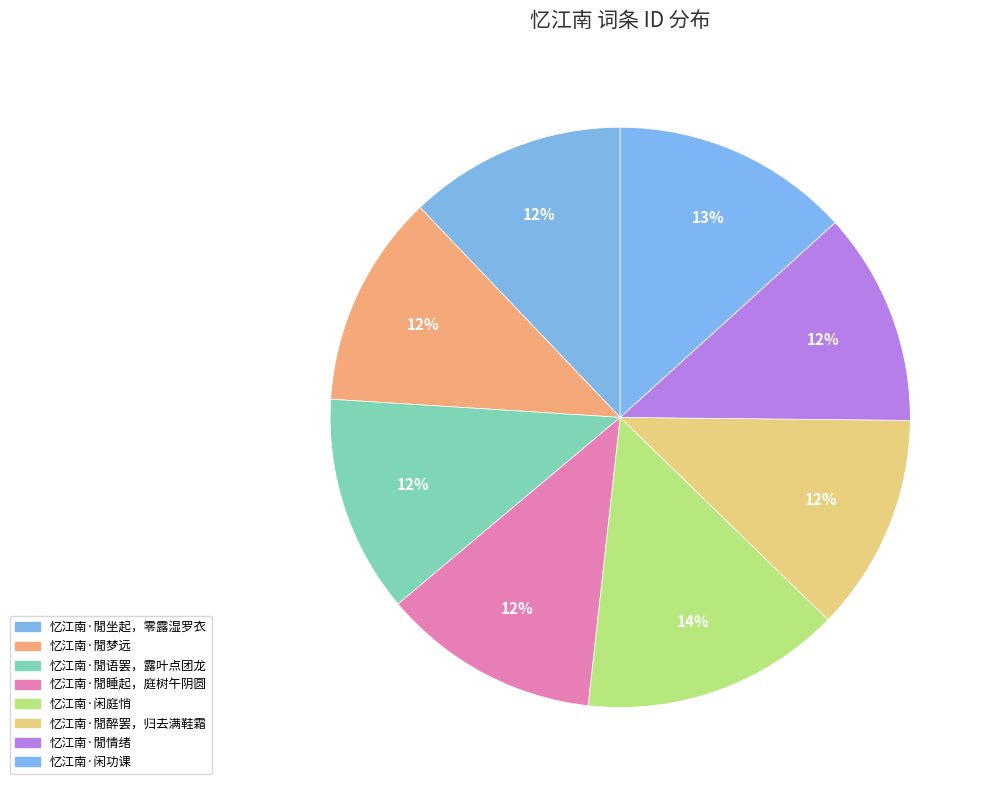

What percentage do 忆江南·閒语罢，露叶点团龙 and 忆江南·閒坐起，零露湿罗衣 together represent?

24.2%